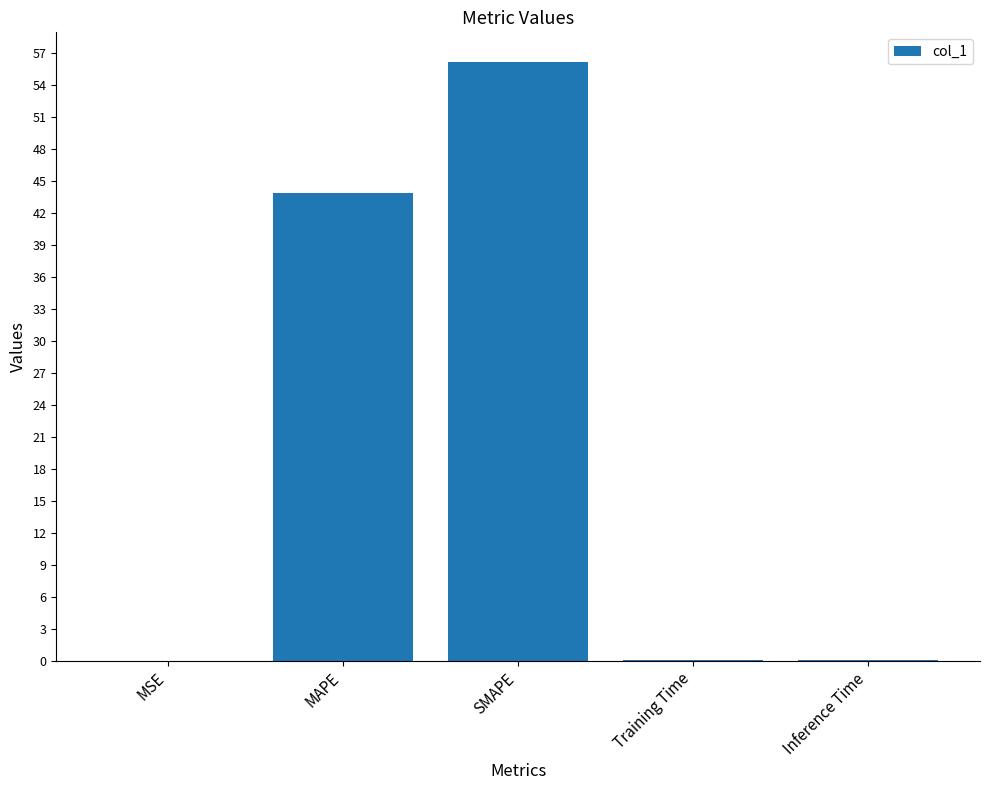

The chart shows a value of 43.9 at MAPE. True or false?

True